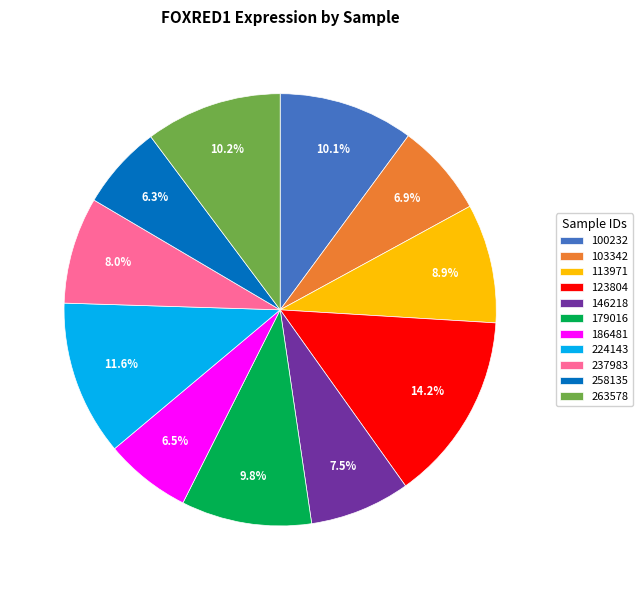

Which has a higher value, 103342 or 123804?

123804